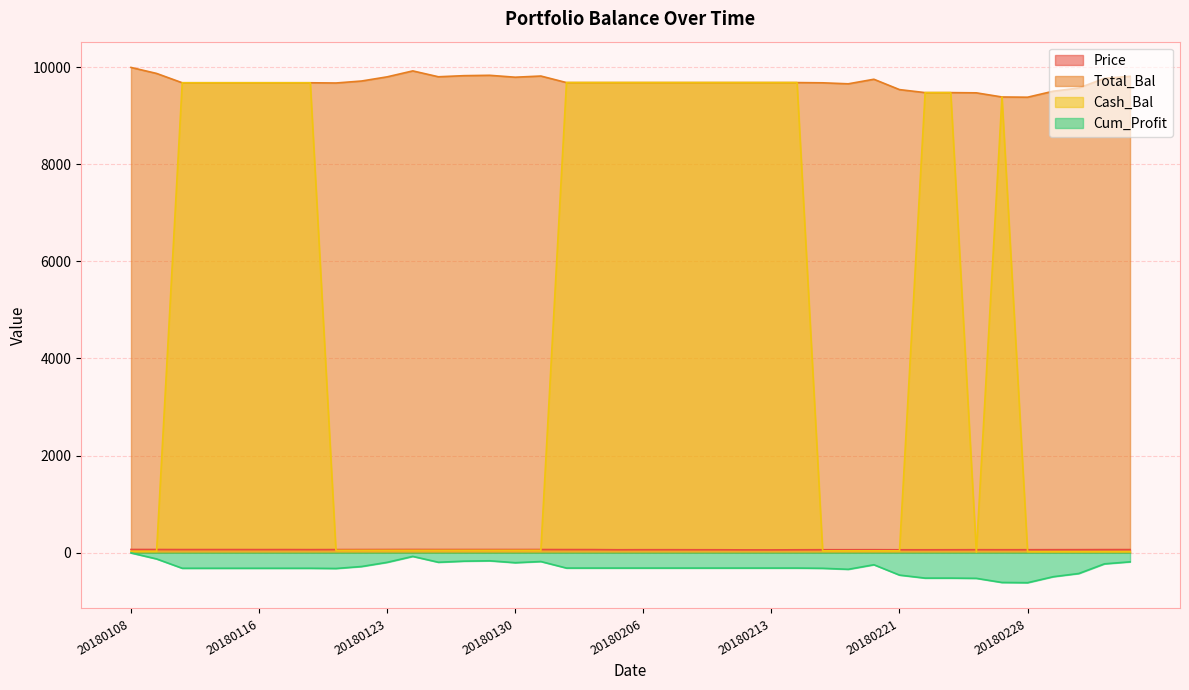

Reading right to left, extract all data points from this chart.

Price: 63.6	63.3	62.0	61.6	60.8	60.5	61.0	60.0	59.4	59.8	61.1	60.5	60.6	59.3	57.4	57.7	59.7	60.1	61.0	61.0	60.0	63.5	63.8	64.7	64.5	64.8	64.8	64.6	65.4	64.6	64.0	63.8	62.8	63.8	63.4	64.1	64.2	63.9	65.2	66.0
Total_Bal: 9811.3	9769.8	9571.1	9504.9	9381.7	9386.4	9471.7	9476.4	9476.4	9538.3	9751.4	9657.6	9678.3	9683.1	9683.1	9683.1	9683.1	9683.1	9683.1	9683.1	9683.1	9683.1	9683.1	9817.8	9793.6	9832.9	9825.3	9802.7	9923.5	9801.2	9715.1	9674.3	9679.1	9679.1	9679.1	9679.1	9679.1	9679.1	9871.2	9995.0
Cash_Bal: 21.6	21.6	21.6	21.6	21.6	9386.4	10.5	9476.4	9476.4	38.1	38.1	38.1	38.1	9683.1	9683.1	9683.1	9683.1	9683.1	9683.1	9683.1	9683.1	9683.1	9683.1	48.1	48.1	48.1	48.1	48.1	48.1	48.1	48.1	48.1	9679.1	9679.1	9679.1	9679.1	9679.1	9679.1	29.0	29.0
Cum_Profit: -188.7	-230.2	-428.9	-495.1	-618.3	-613.6	-528.3	-523.6	-523.6	-461.7	-248.6	-342.4	-321.7	-316.9	-316.9	-316.9	-316.9	-316.9	-316.9	-316.9	-316.9	-316.9	-316.9	-182.2	-206.4	-167.1	-174.7	-197.3	-76.5	-198.8	-284.9	-325.7	-320.9	-320.9	-320.9	-320.9	-320.9	-320.9	-128.8	-5.0